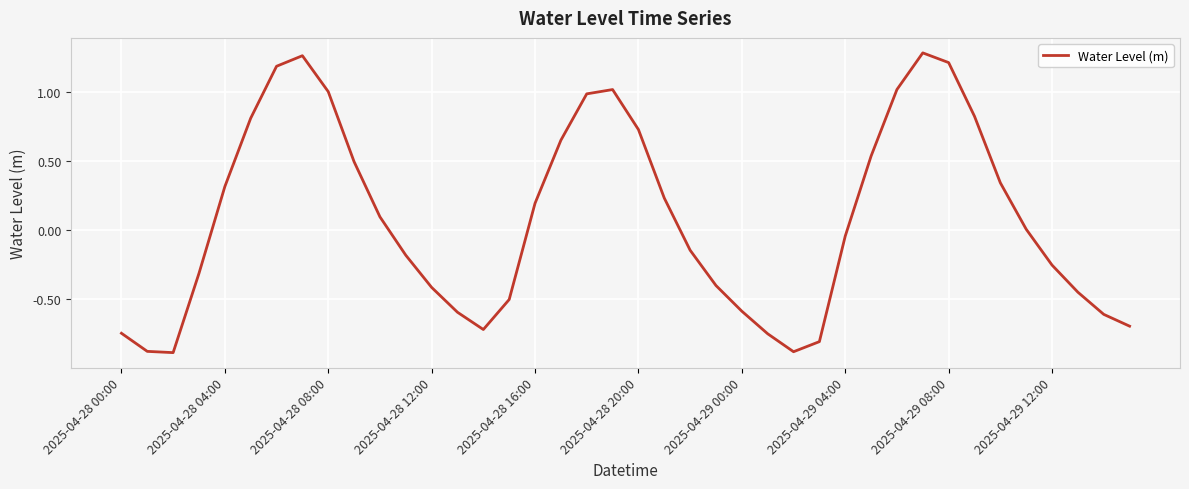

What is the difference between the maximum and minimum values?

2.2